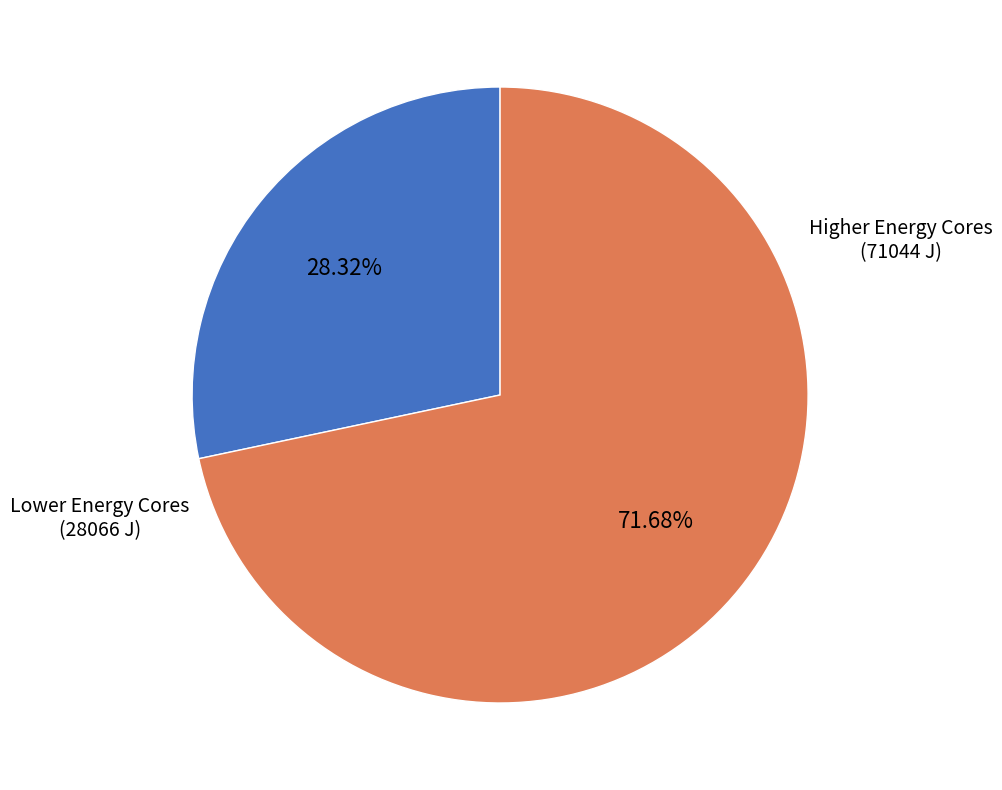

Is there any slice that represents more than half of the pie?

Yes